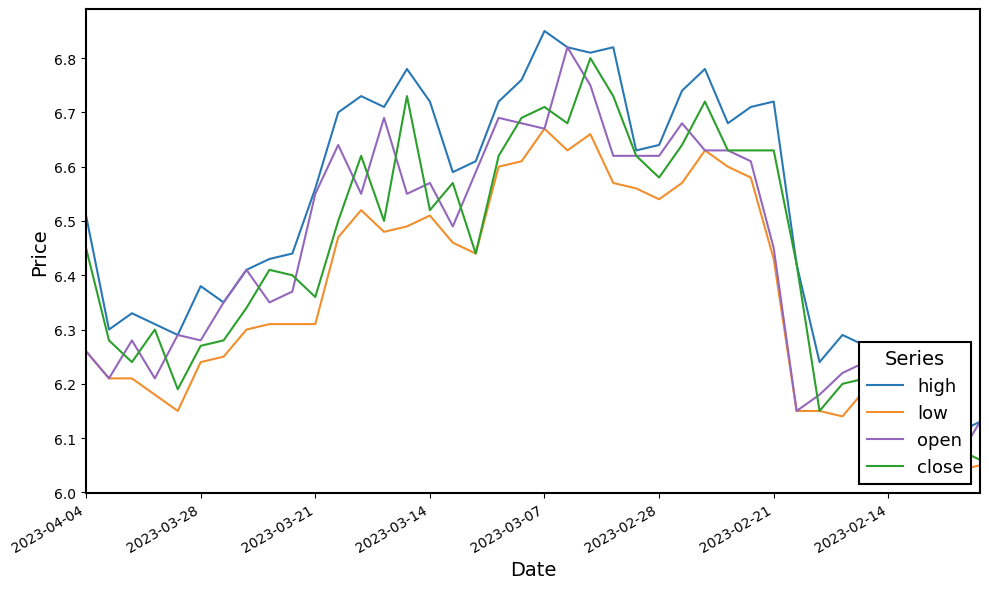

How many interior local valleys does the close series have?

10